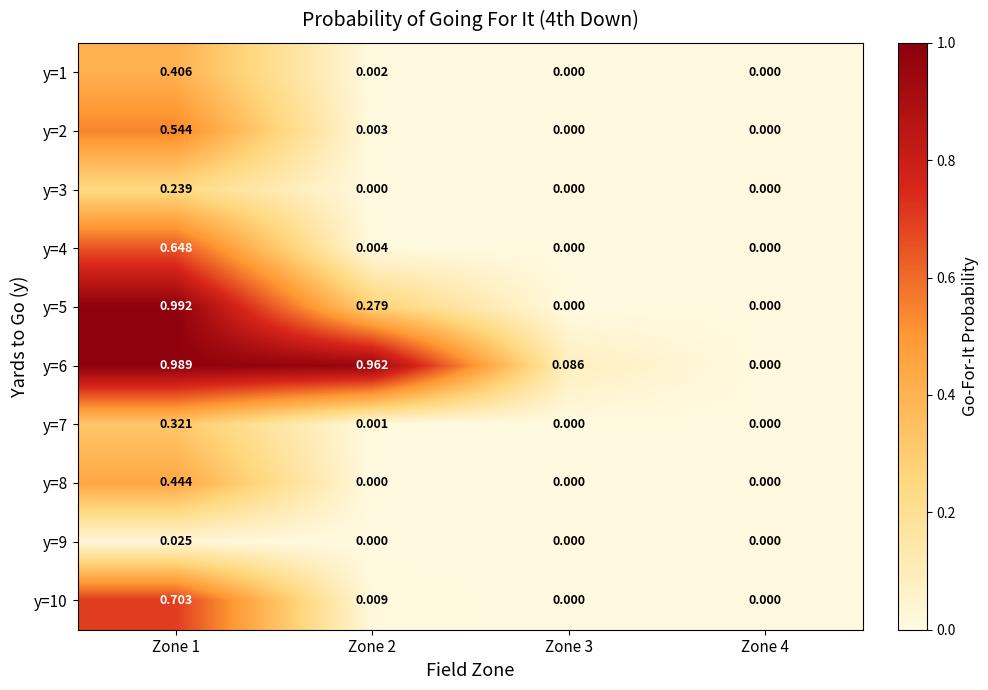

At how many categories does at least one series exceed 0?

3